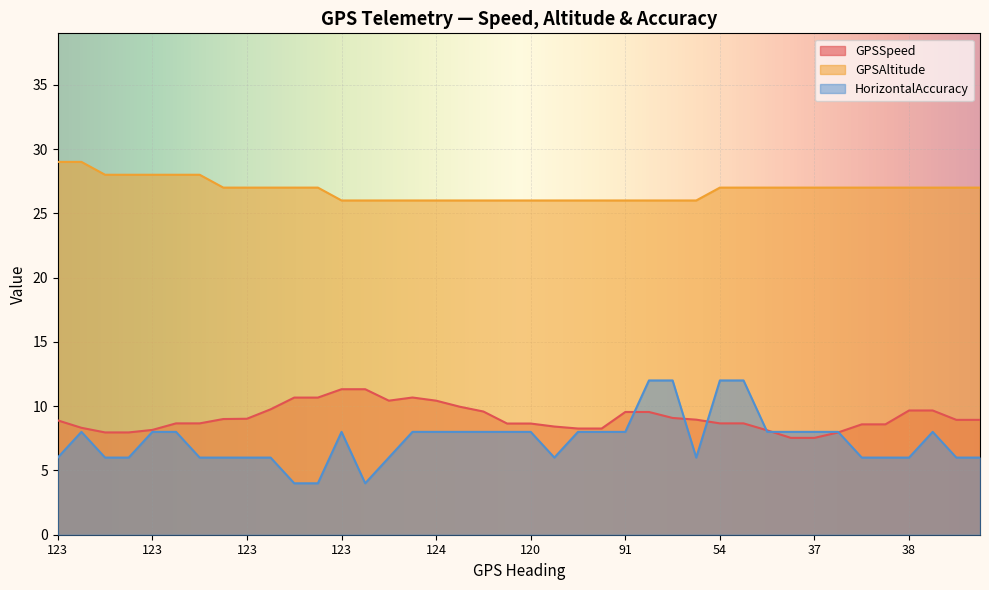

What is the sum of the HorizontalAccuracy values at 123 and 123?

12.0